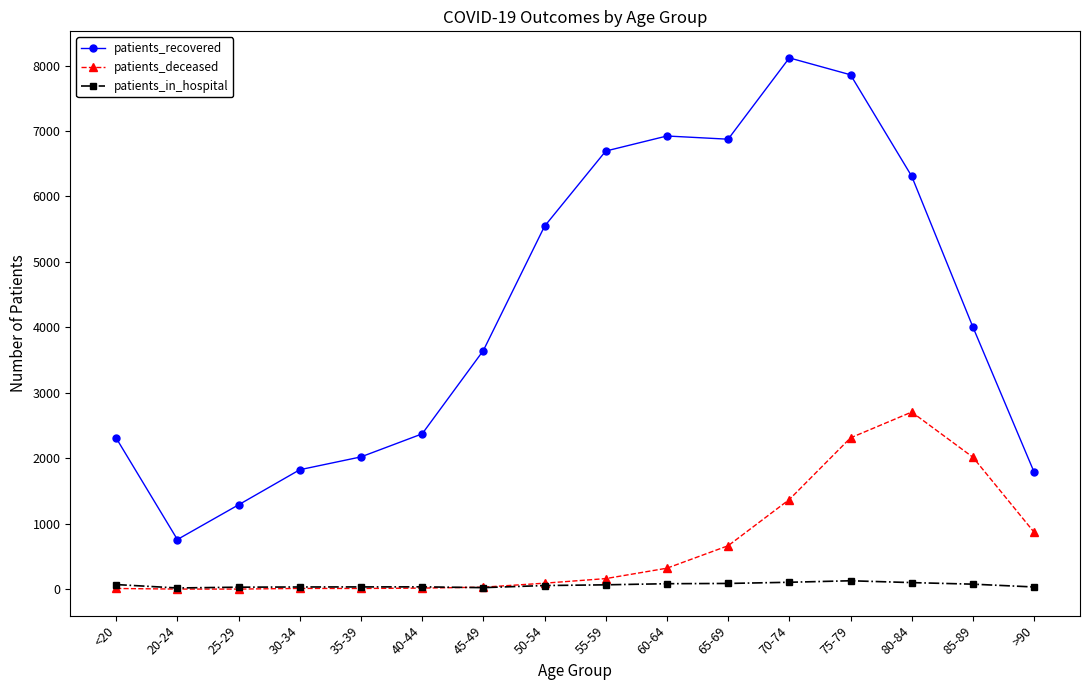

List the series in order of their peak value, highest first.

patients_recovered, patients_deceased, patients_in_hospital